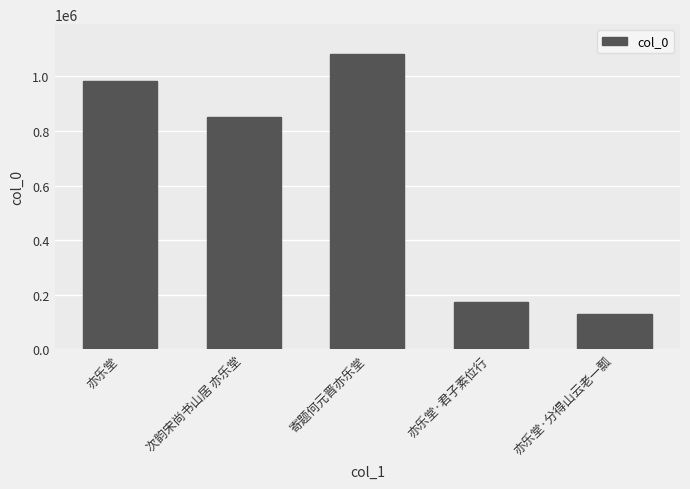

What is the average value?

645189